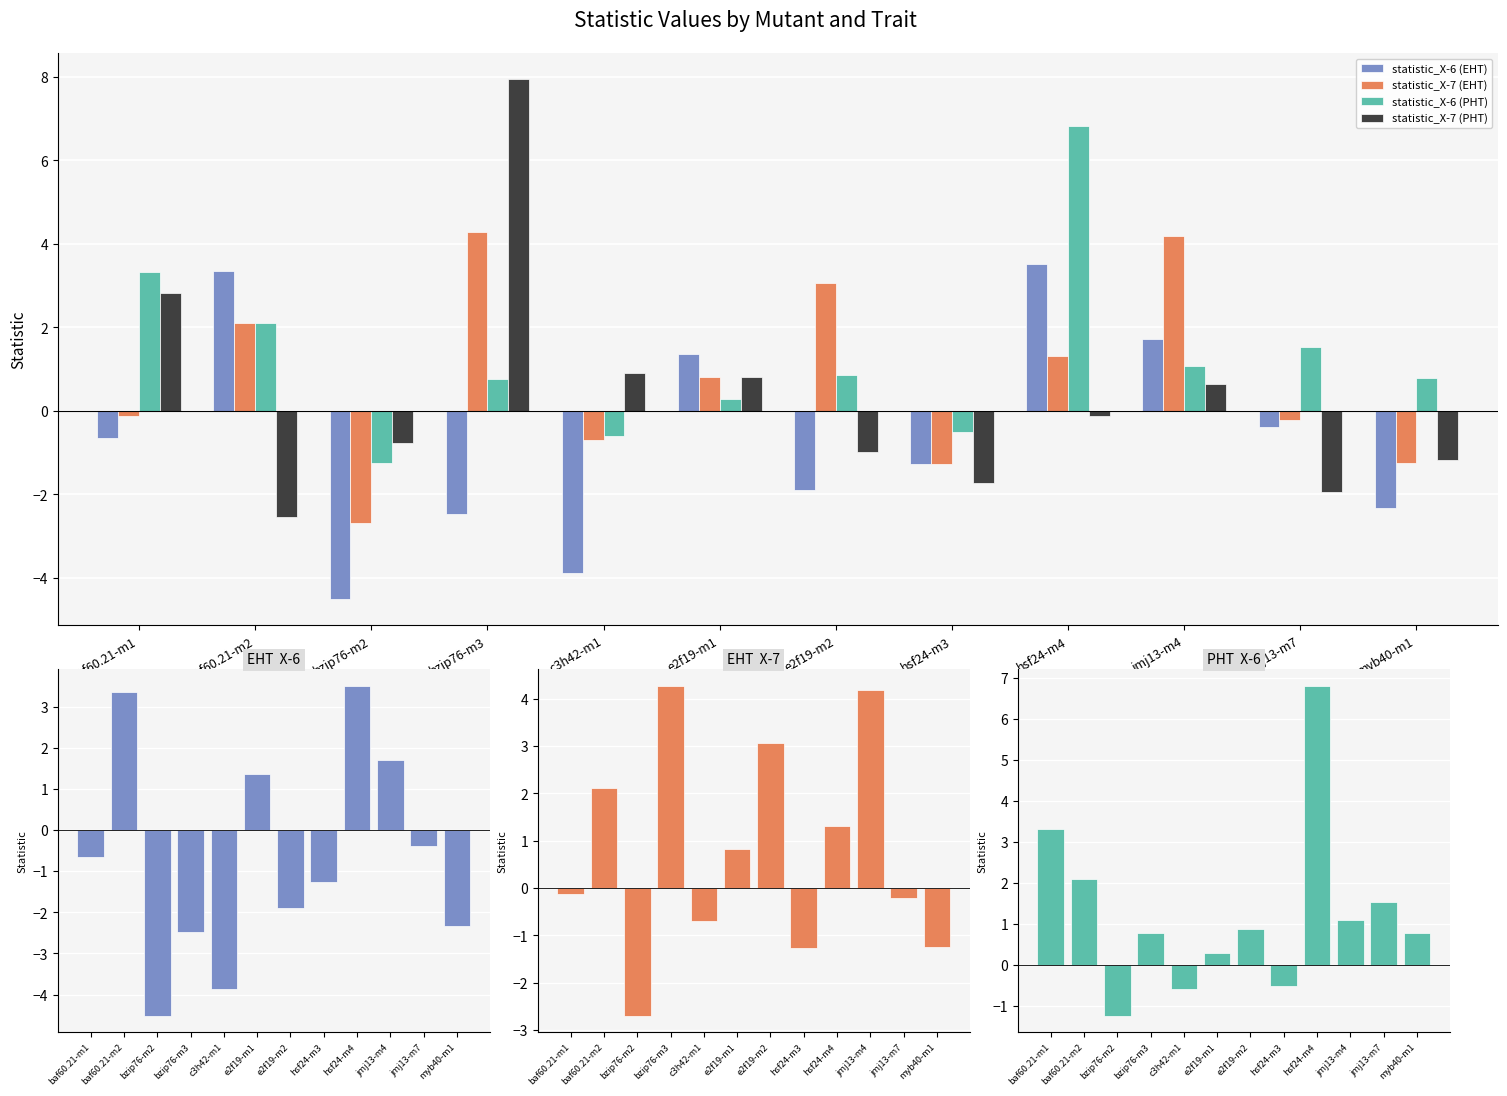

What position from the left is hsf24-m3?

8